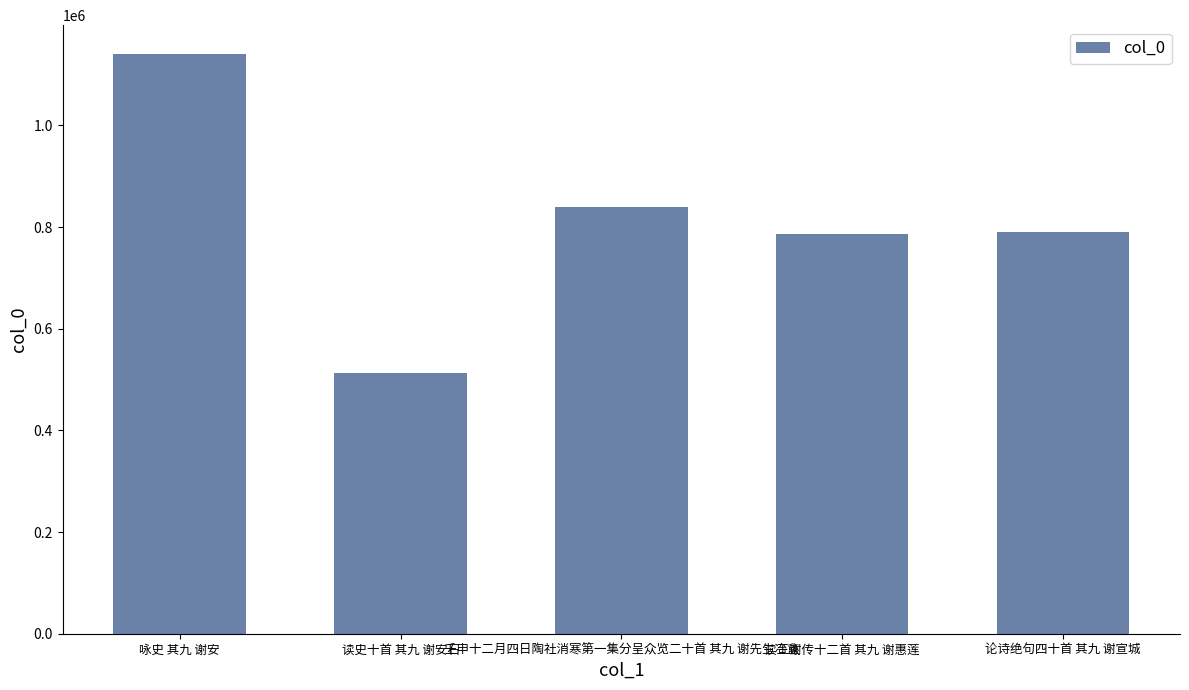

The value at 论诗绝句四十首 其九 谢宣城 is 789462. True or false?

True